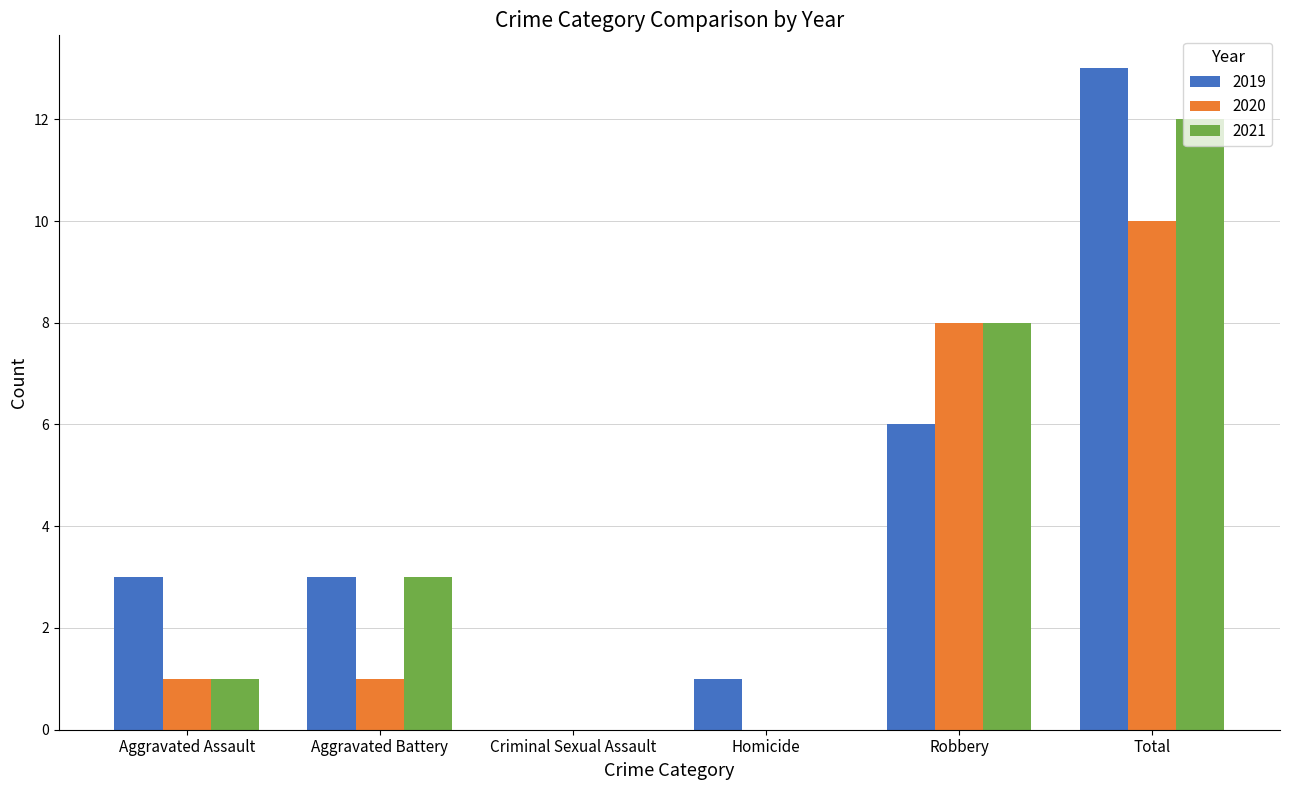

How many series are shown in this chart?

3